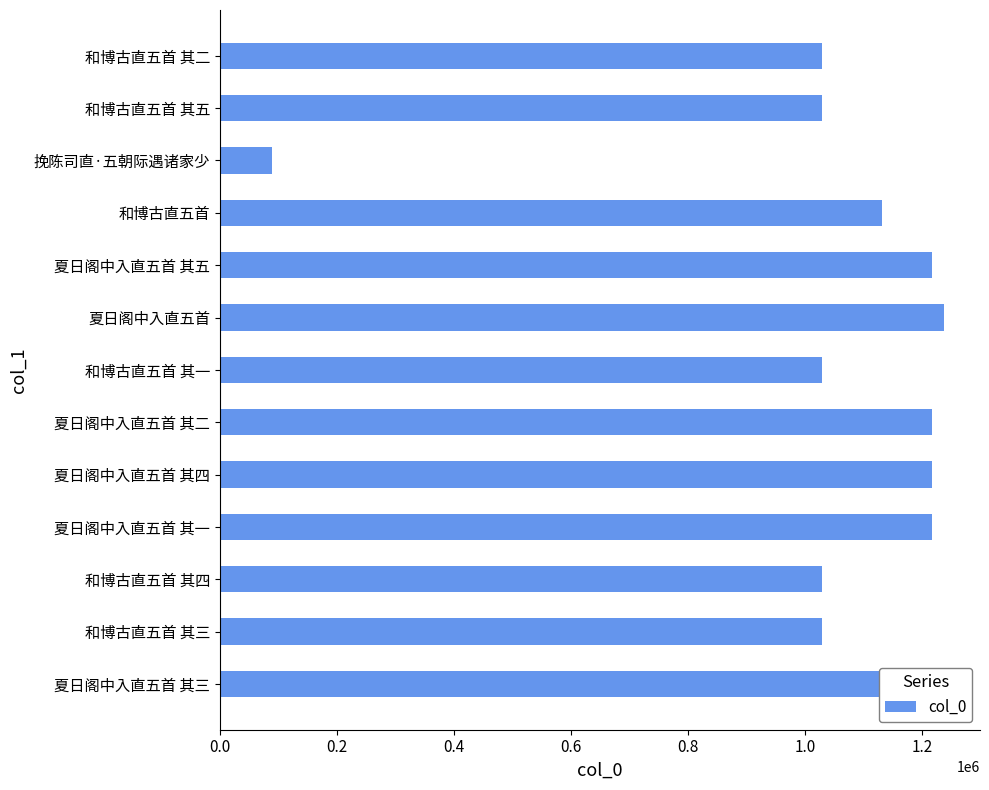

What is the label of the 5th bar from the bottom?

夏日阁中入直五首 其四